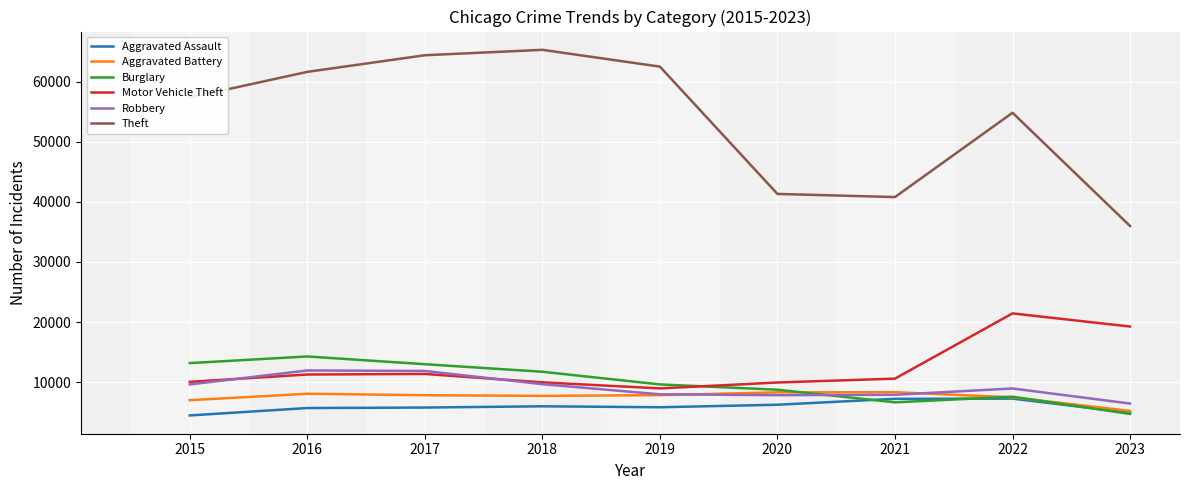

True or false: Motor Vehicle Theft has a value of 5679 at 2015.

False